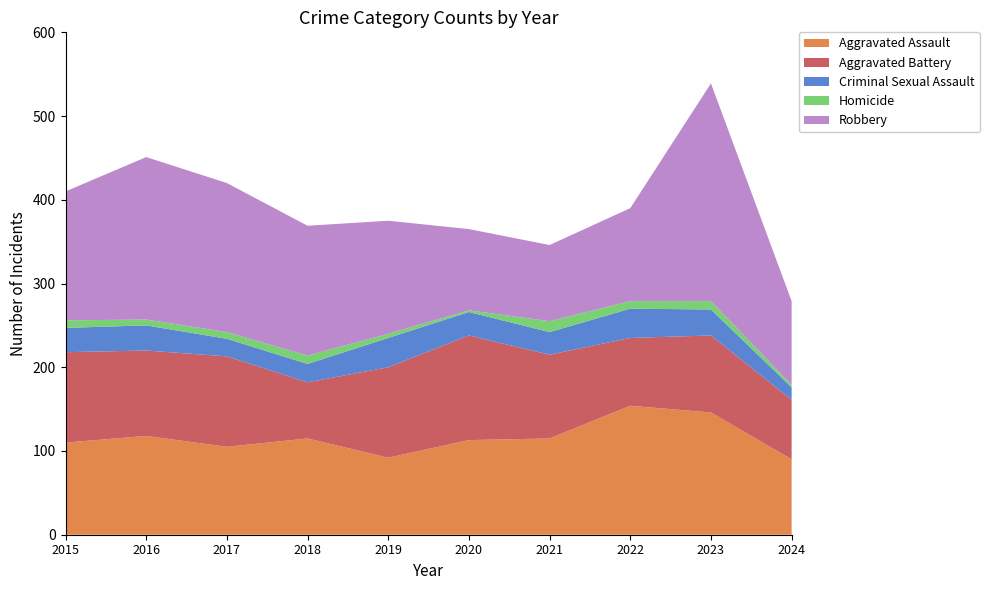

Reading left to right, list all the values displayed in this chart.

Aggravated Assault: 2015=110	2016=118	2017=105	2018=115	2019=92	2020=113	2021=115	2022=154	2023=146	2024=90
Aggravated Battery: 2015=108	2016=102	2017=108	2018=67	2019=108	2020=125	2021=100	2022=81	2023=92	2024=71
Criminal Sexual Assault: 2015=29	2016=30	2017=21	2018=22	2019=35	2020=28	2021=27	2022=35	2023=31	2024=15
Homicide: 2015=9	2016=7	2017=8	2018=10	2019=5	2020=2	2021=13	2022=9	2023=10	2024=3
Robbery: 2015=154	2016=194	2017=178	2018=155	2019=135	2020=97	2021=91	2022=111	2023=260	2024=100